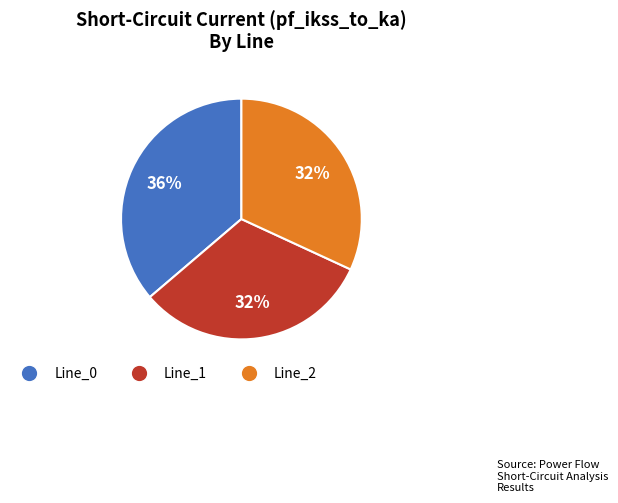

What is the largest slice in the pie chart?

Line_0